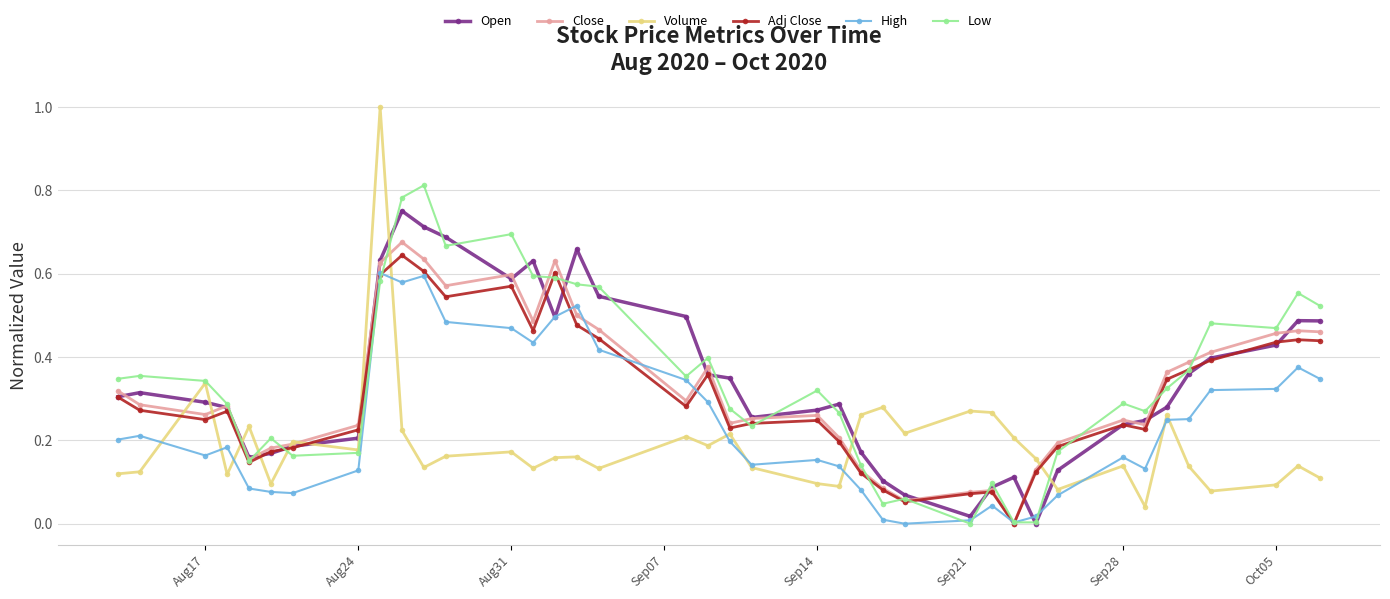

Which series has the largest range (max minus min)?

Volume